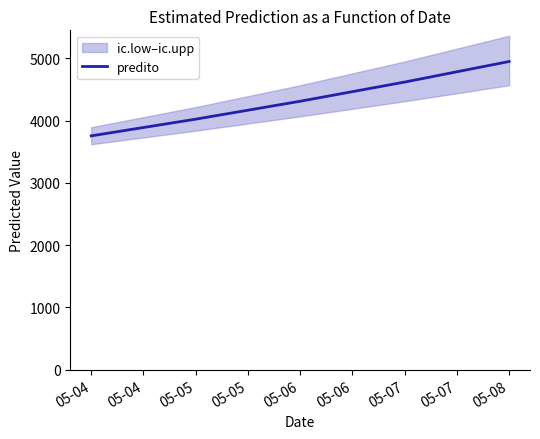

What is the highest value of the predito series?

4951.7